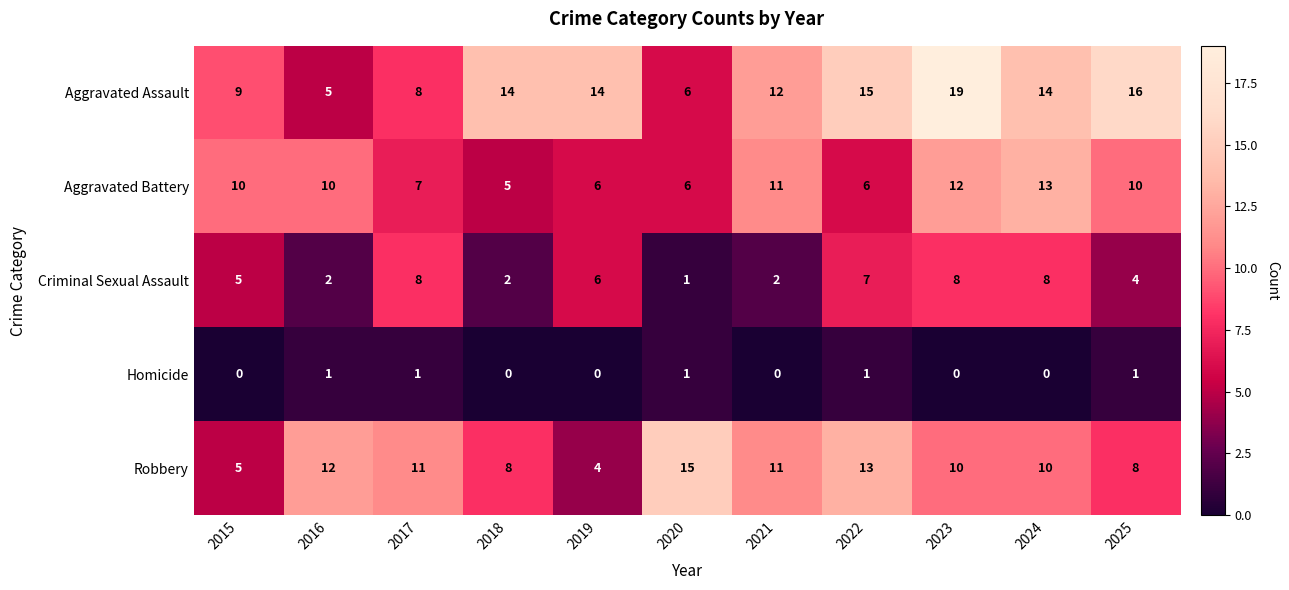

What value does the Aggravated Assault series have at 2020, to the nearest 10?

10